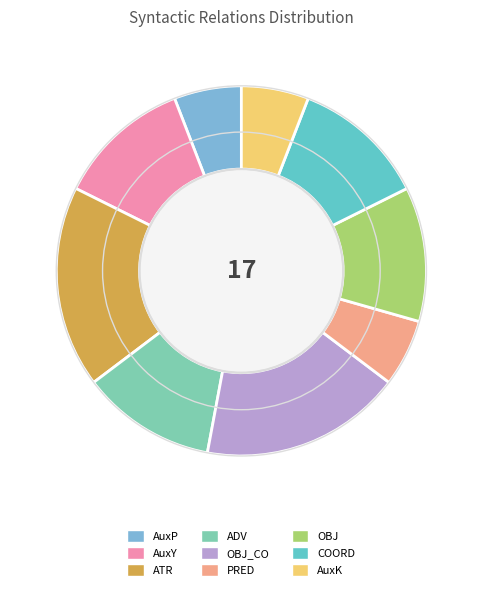

What is the smallest slice in the pie chart?

AuxP